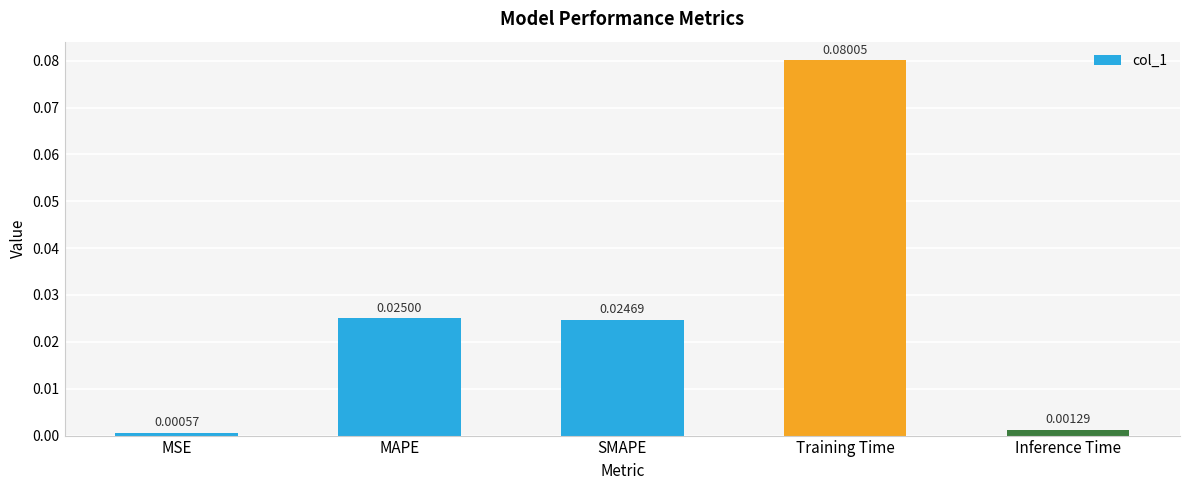

Which label corresponds to the largest value in the chart?

Training Time